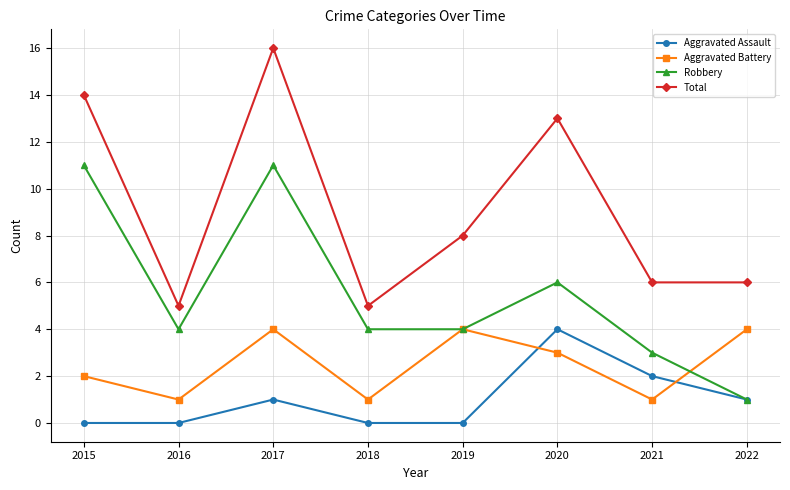

At which category does Total reach its first local valley?

2016